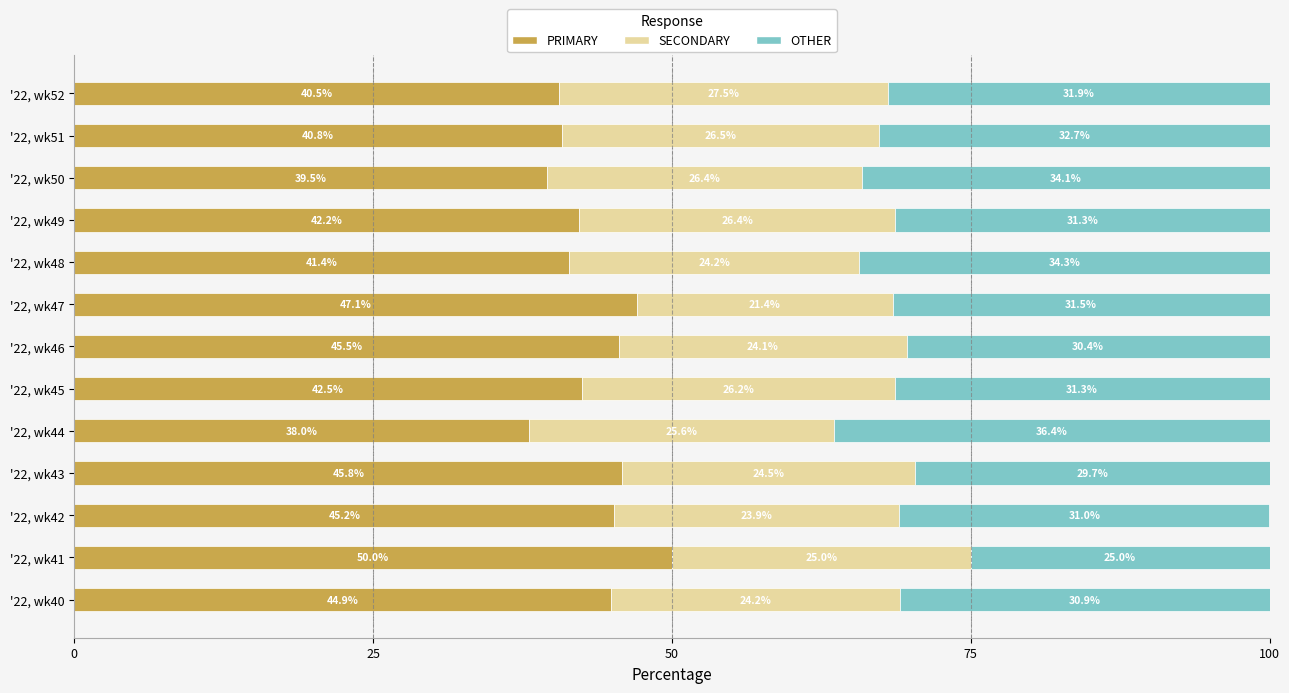

Rank the categories by PRIMARY value from highest to lowest.

'22, wk41, '22, wk47, '22, wk43, '22, wk46, '22, wk42, '22, wk40, '22, wk45, '22, wk49, '22, wk48, '22, wk51, '22, wk52, '22, wk50, '22, wk44